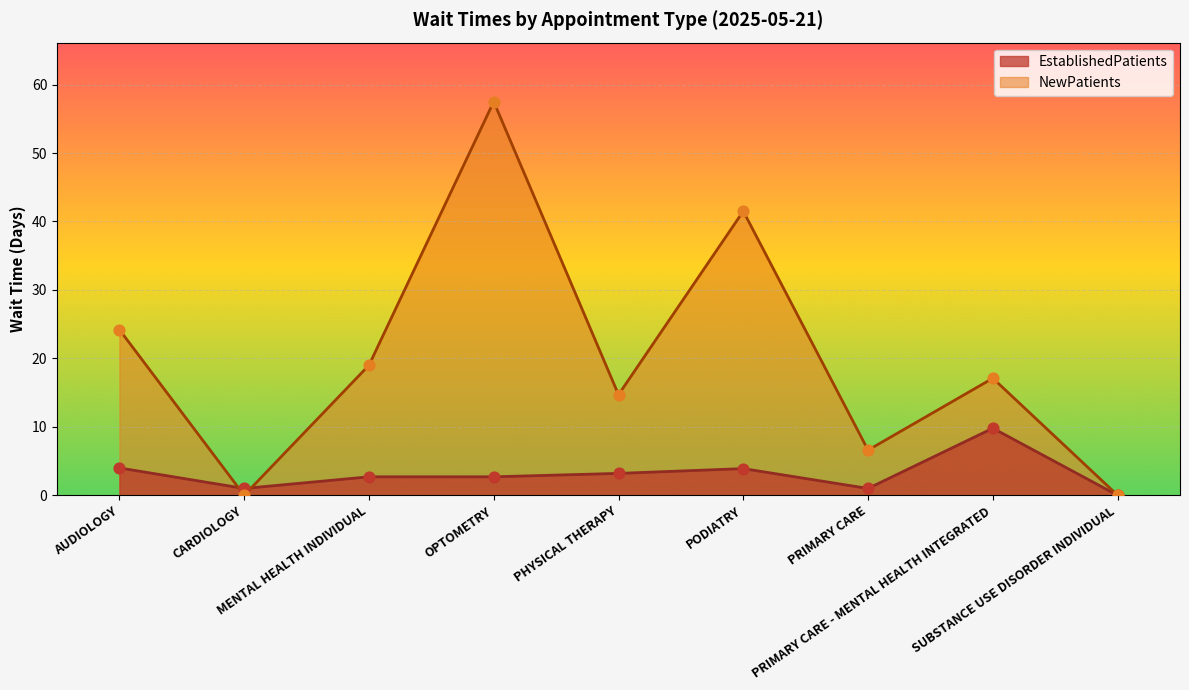

Which series has the widest spread of Y values?

NewPatients